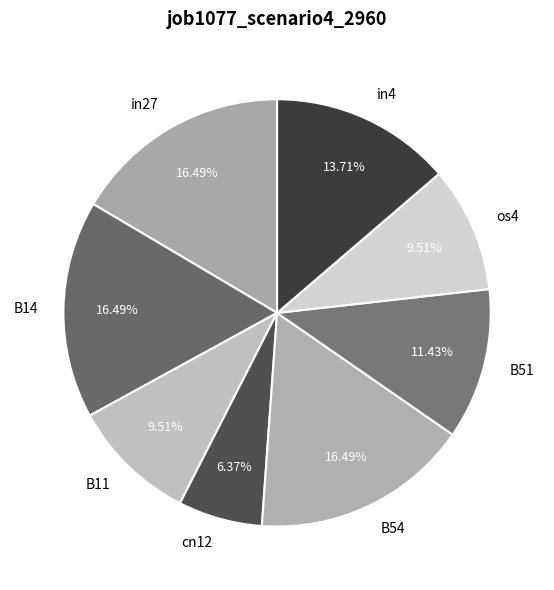

Is there any slice that represents more than half of the pie?

No